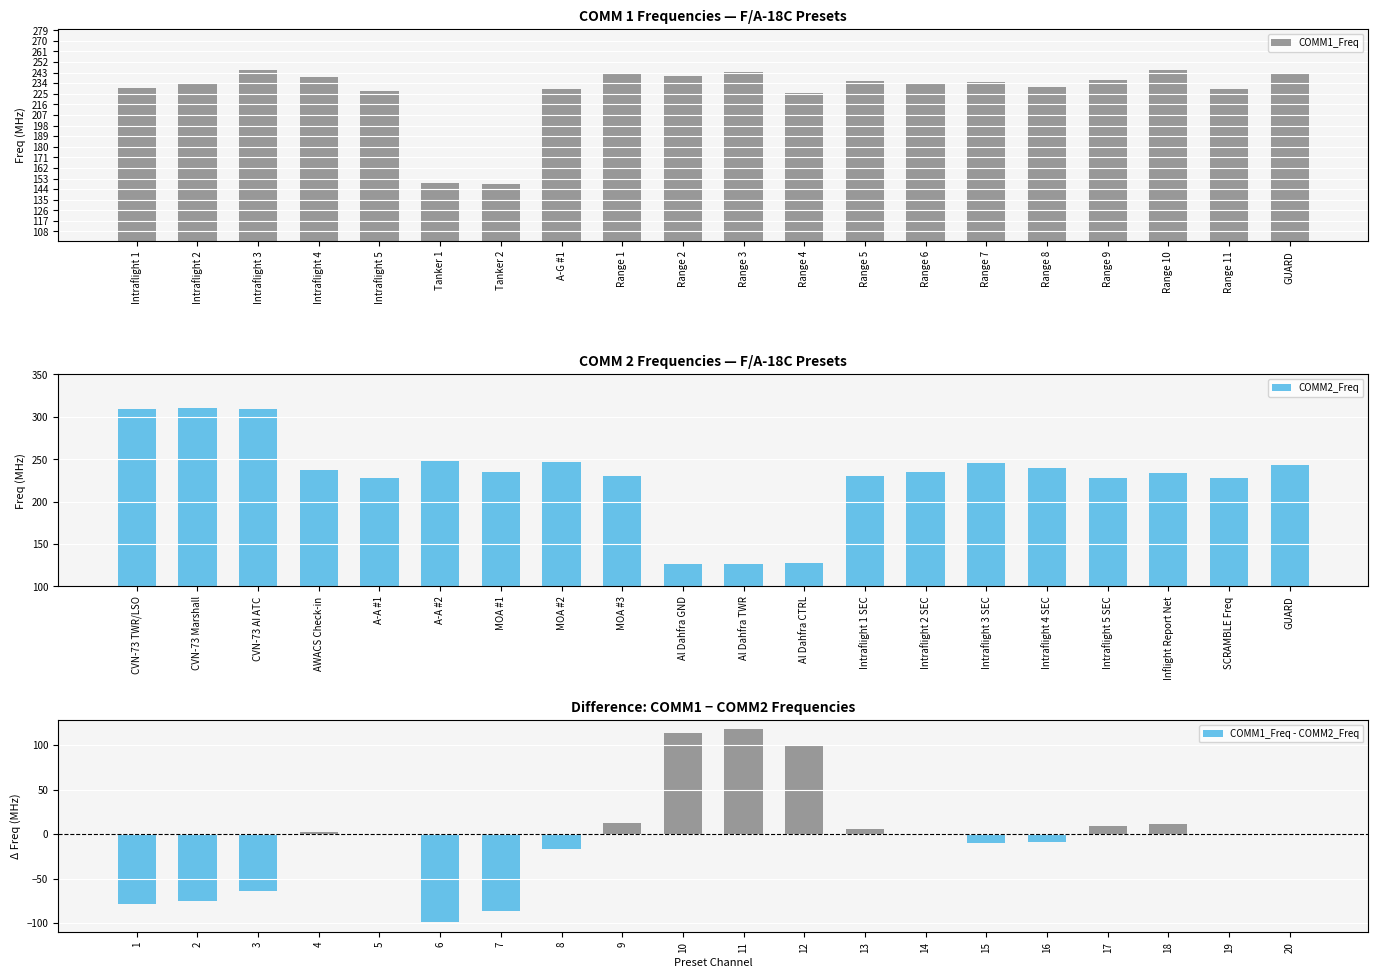

At which label does COMM1_Freq - COMM2_Freq reach its peak?

11